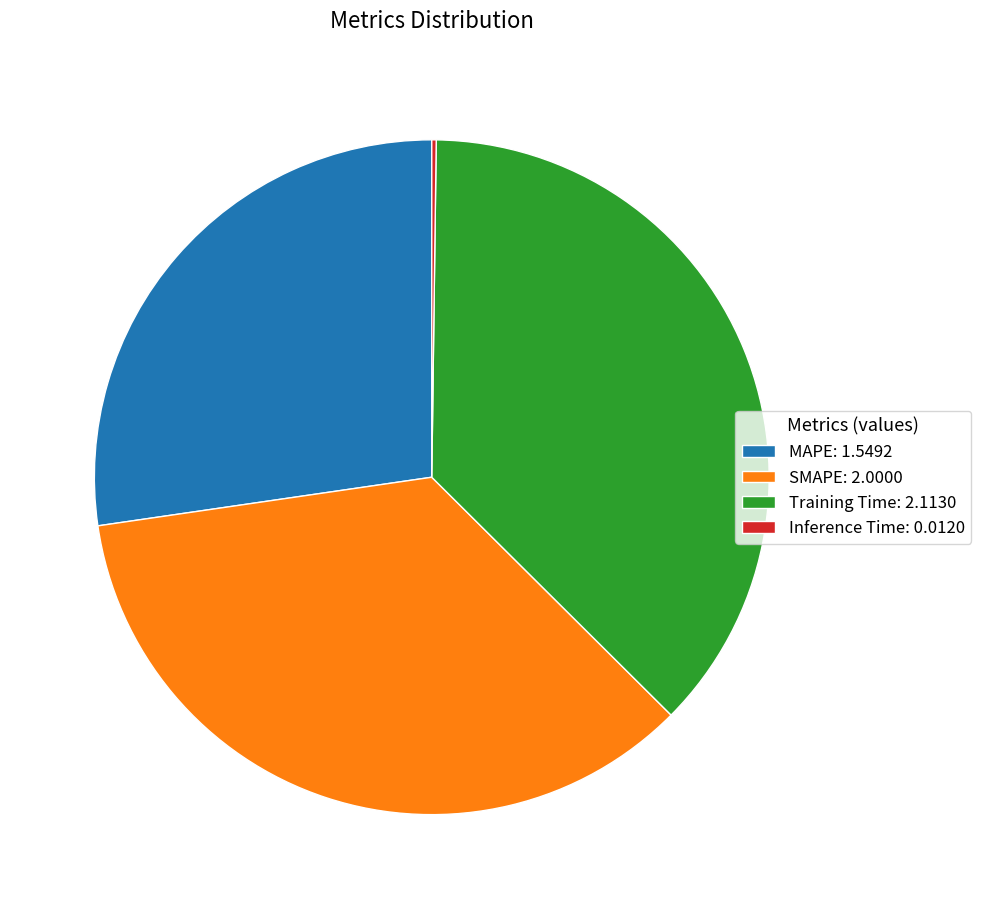

True or false: Training Time: 2.1130 accounts for 29% of the total.

False